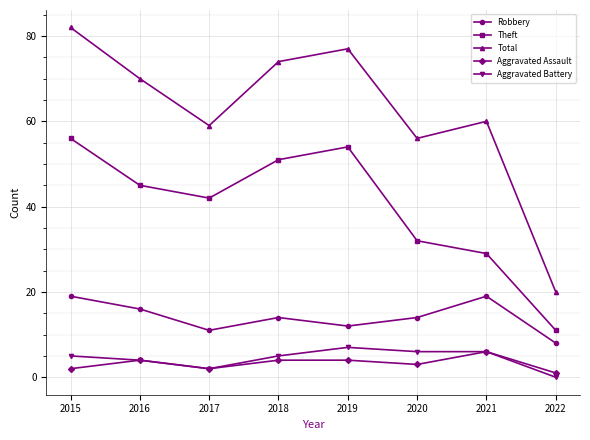

What are all the series names shown in the legend?

Robbery, Theft, Total, Aggravated Assault, Aggravated Battery